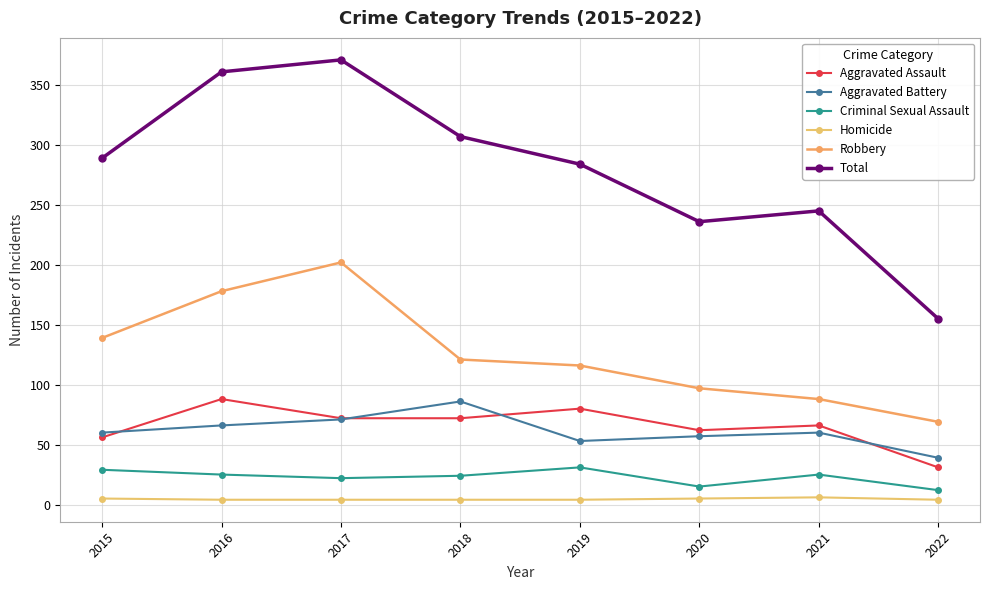

How many categories are shown in the chart?

8